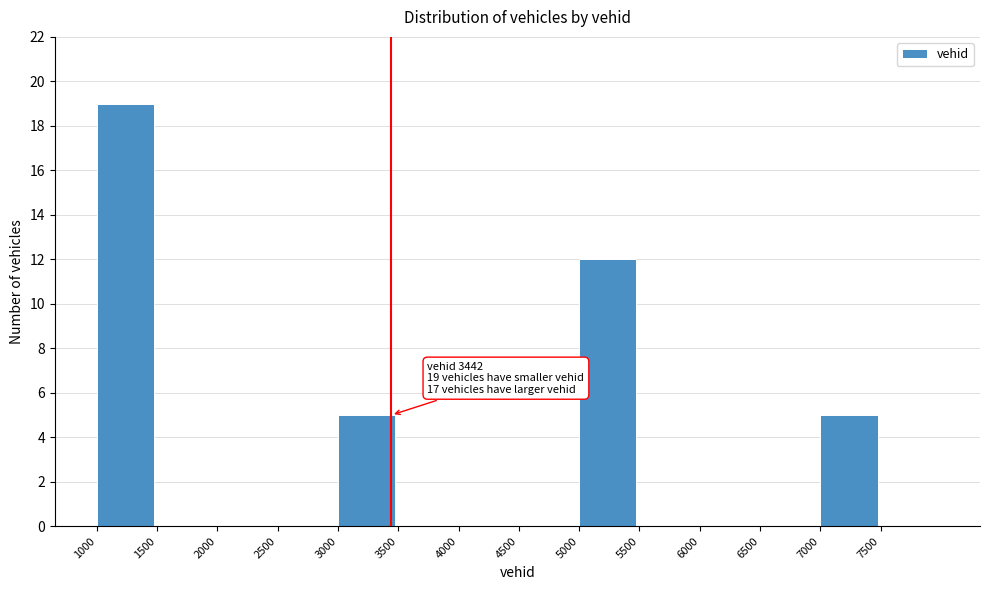

Over which range of the x-axis is the bar tallest?

1000 to 1500